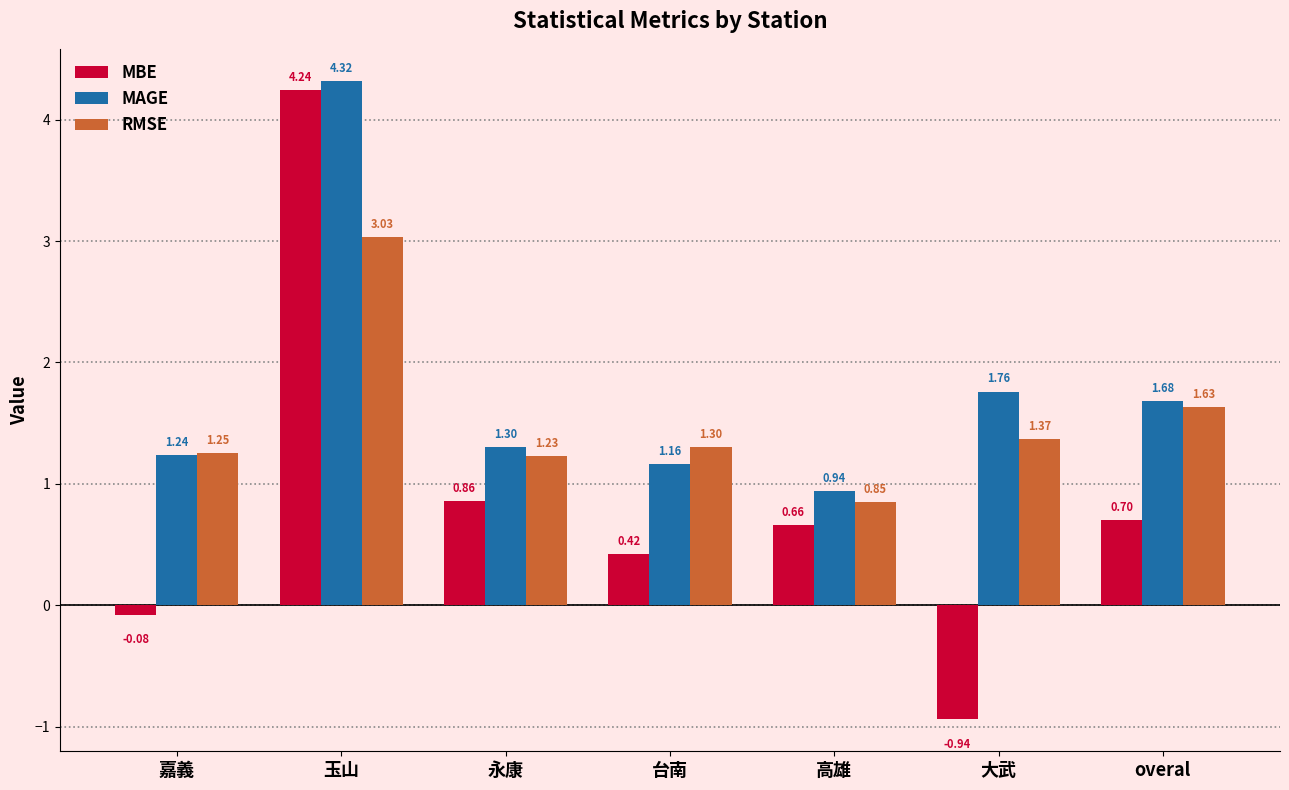

At which category is the sum across all series the highest?

玉山